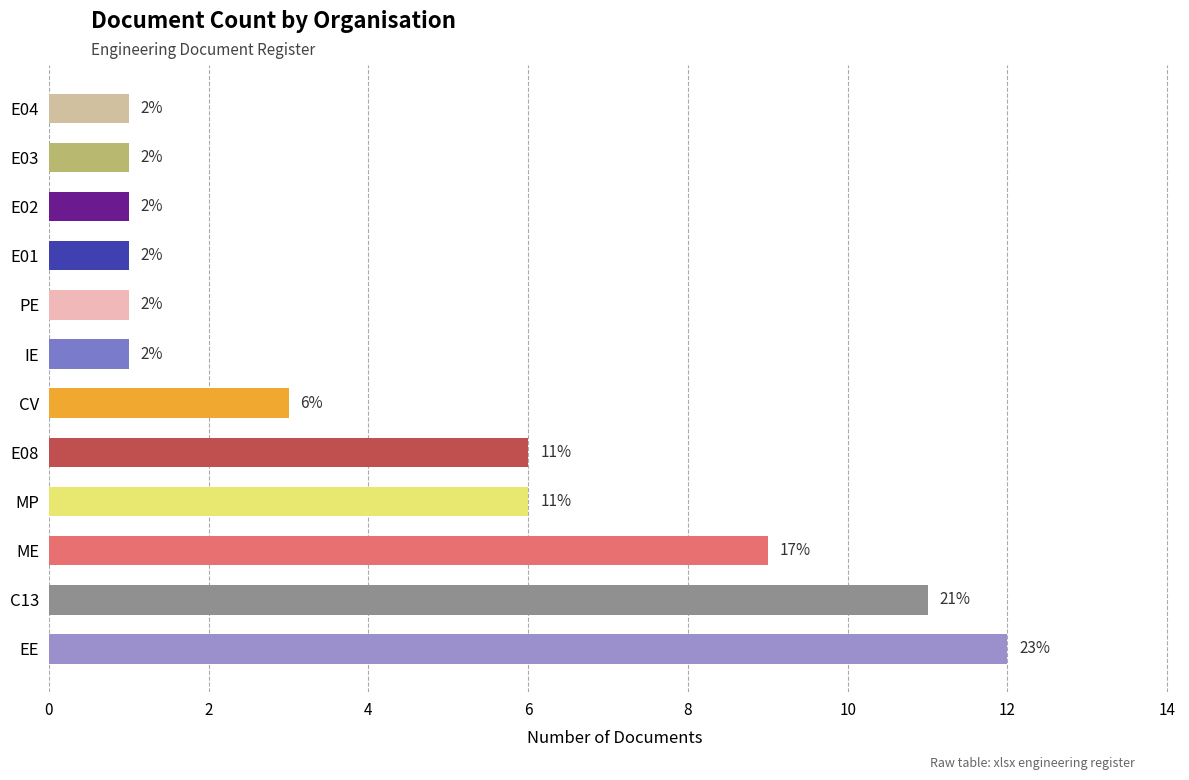

What is the smallest value displayed?

1